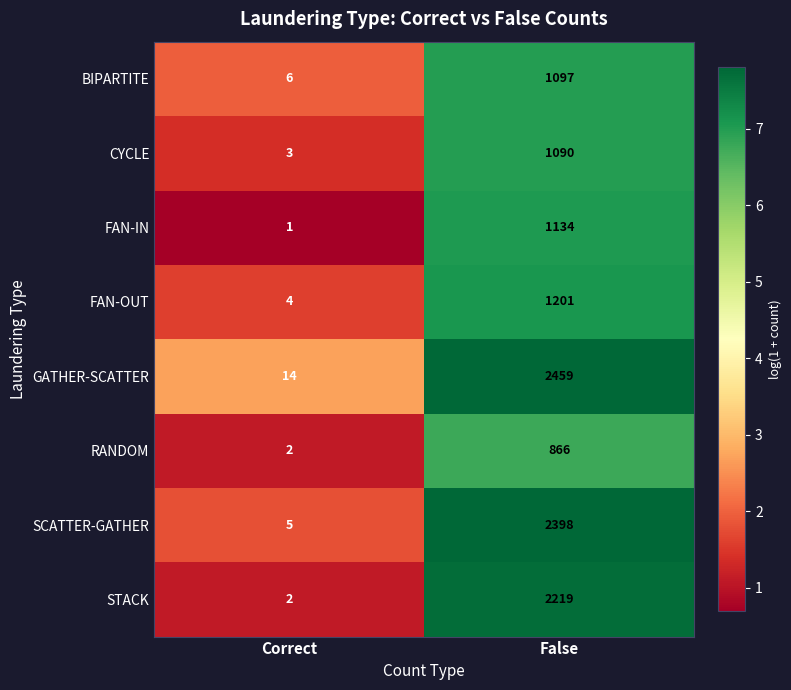

What is the minimum value shown in the chart?

1